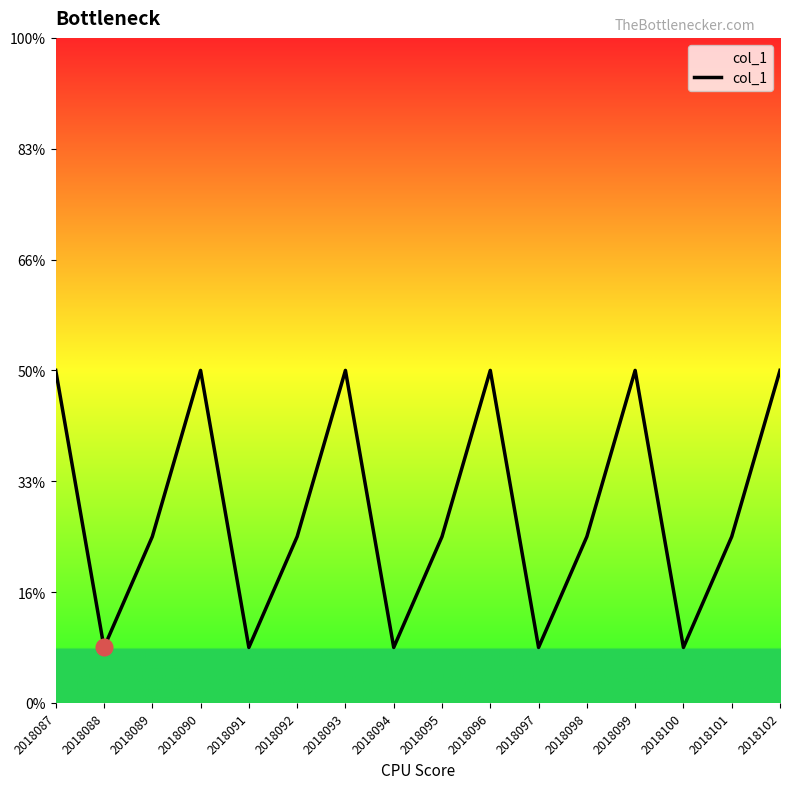

At which category does the chart reach its minimum across all series?

2018088